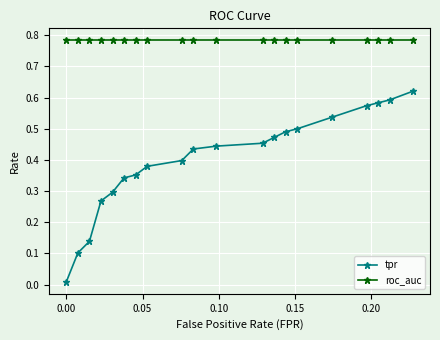

At how many categories does at least one series exceed 0?

20